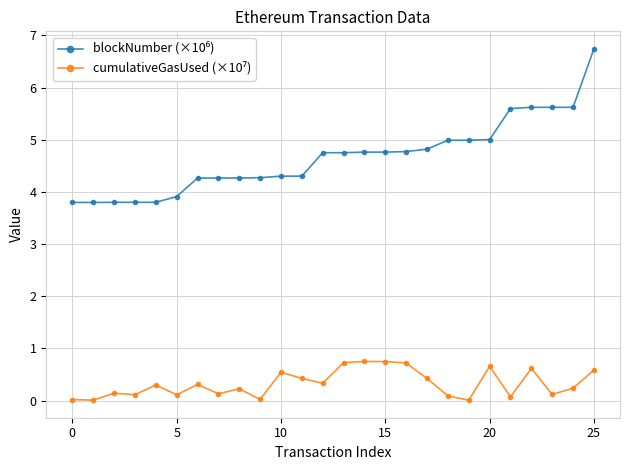

How many lines are shown in the chart?

2